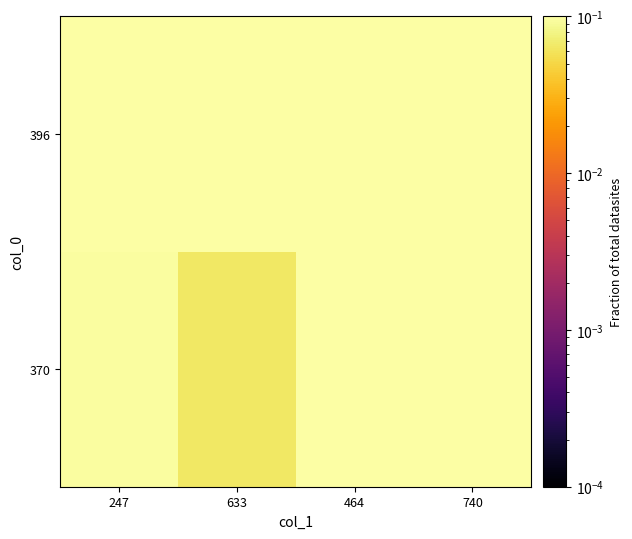

Reading right to left, what are all the values shown in this chart?

370: 740=0.1	464=0.1	633=0.1	247=0.1
396: 740=0.2	464=0.1	633=0.2	247=0.1